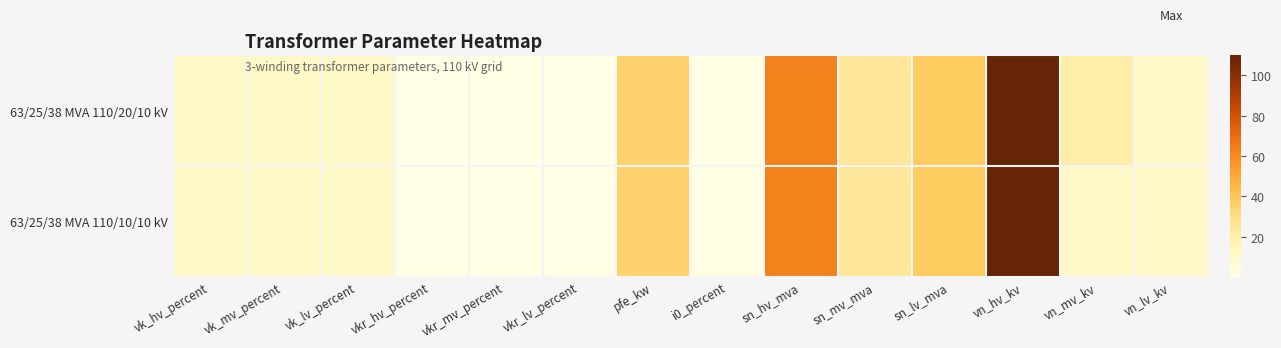

At which category is the sum across all series the highest?

vn_hv_kv